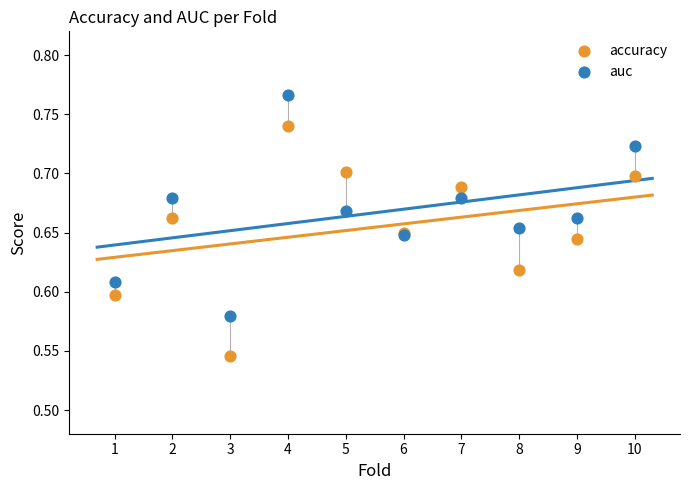

Which series has the widest spread of Y values?

accuracy